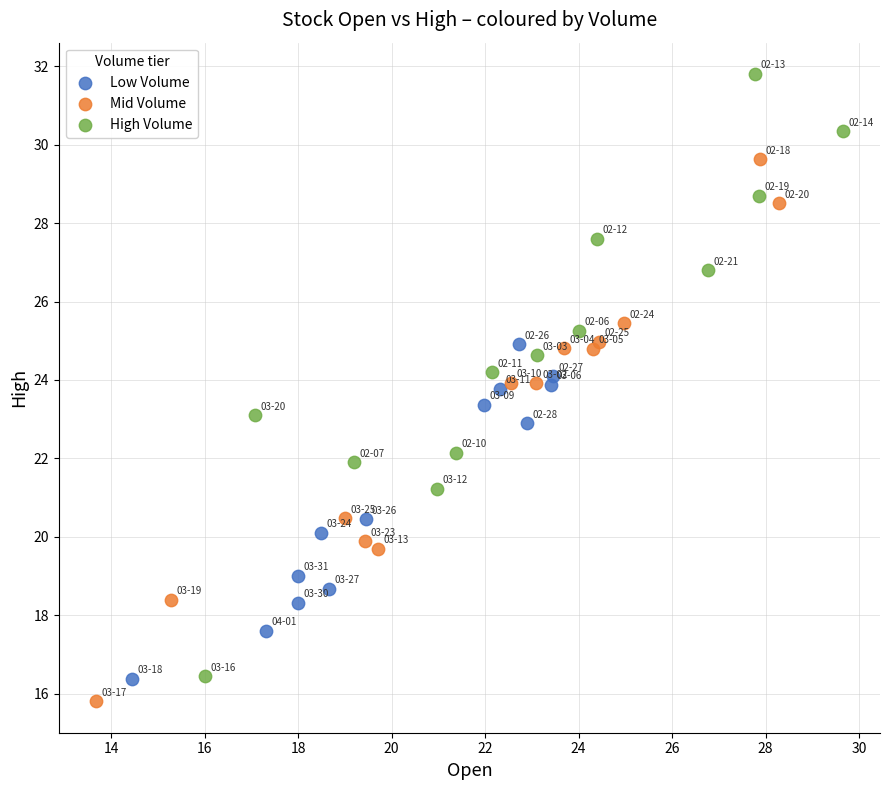

Which series reaches the maximum Y coordinate?

High Volume